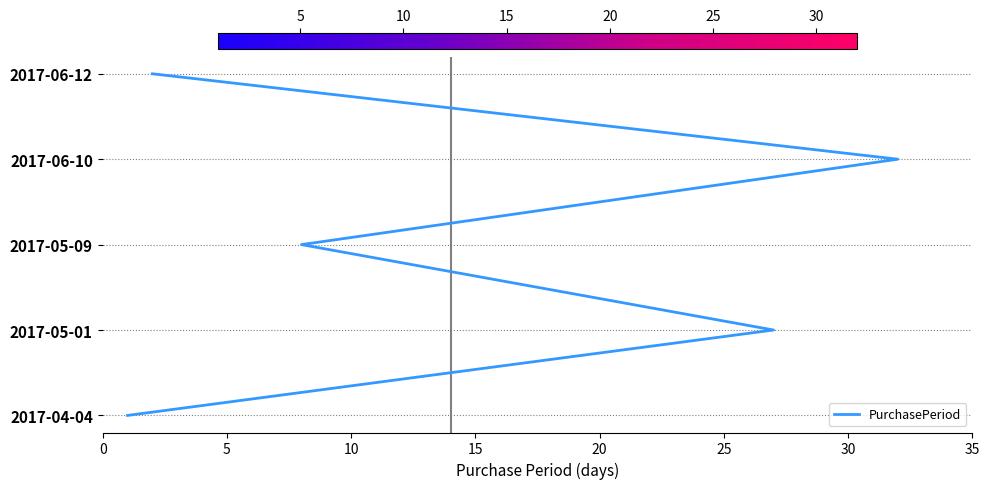

Approximately how many times larger is the value at 5 compared to 20?

0.2